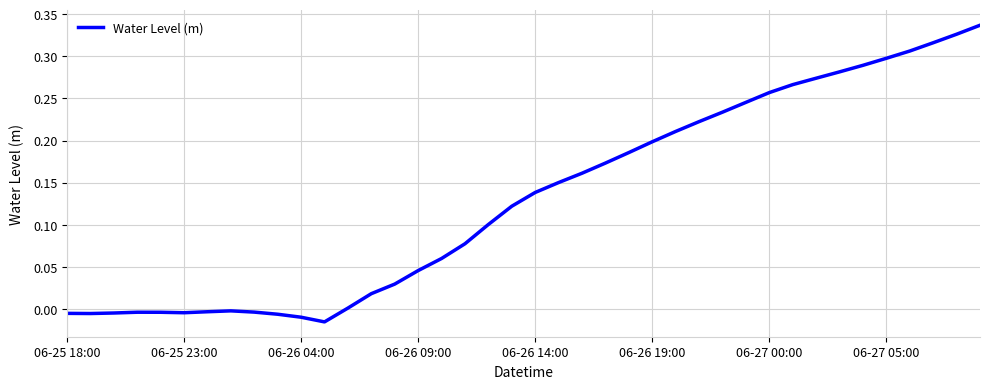

How many lines are shown in the chart?

1